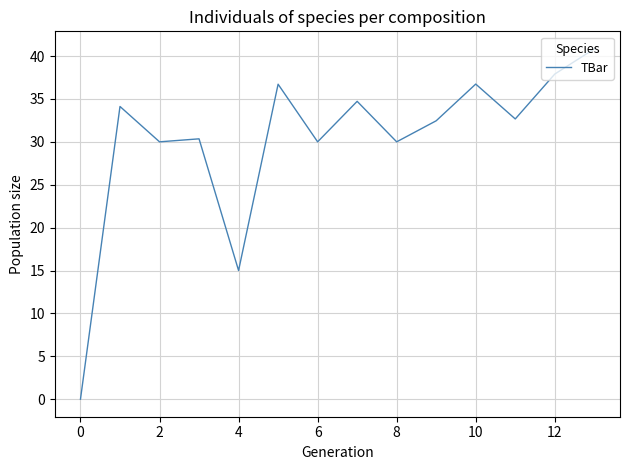

What is the greatest value displayed?

40.8